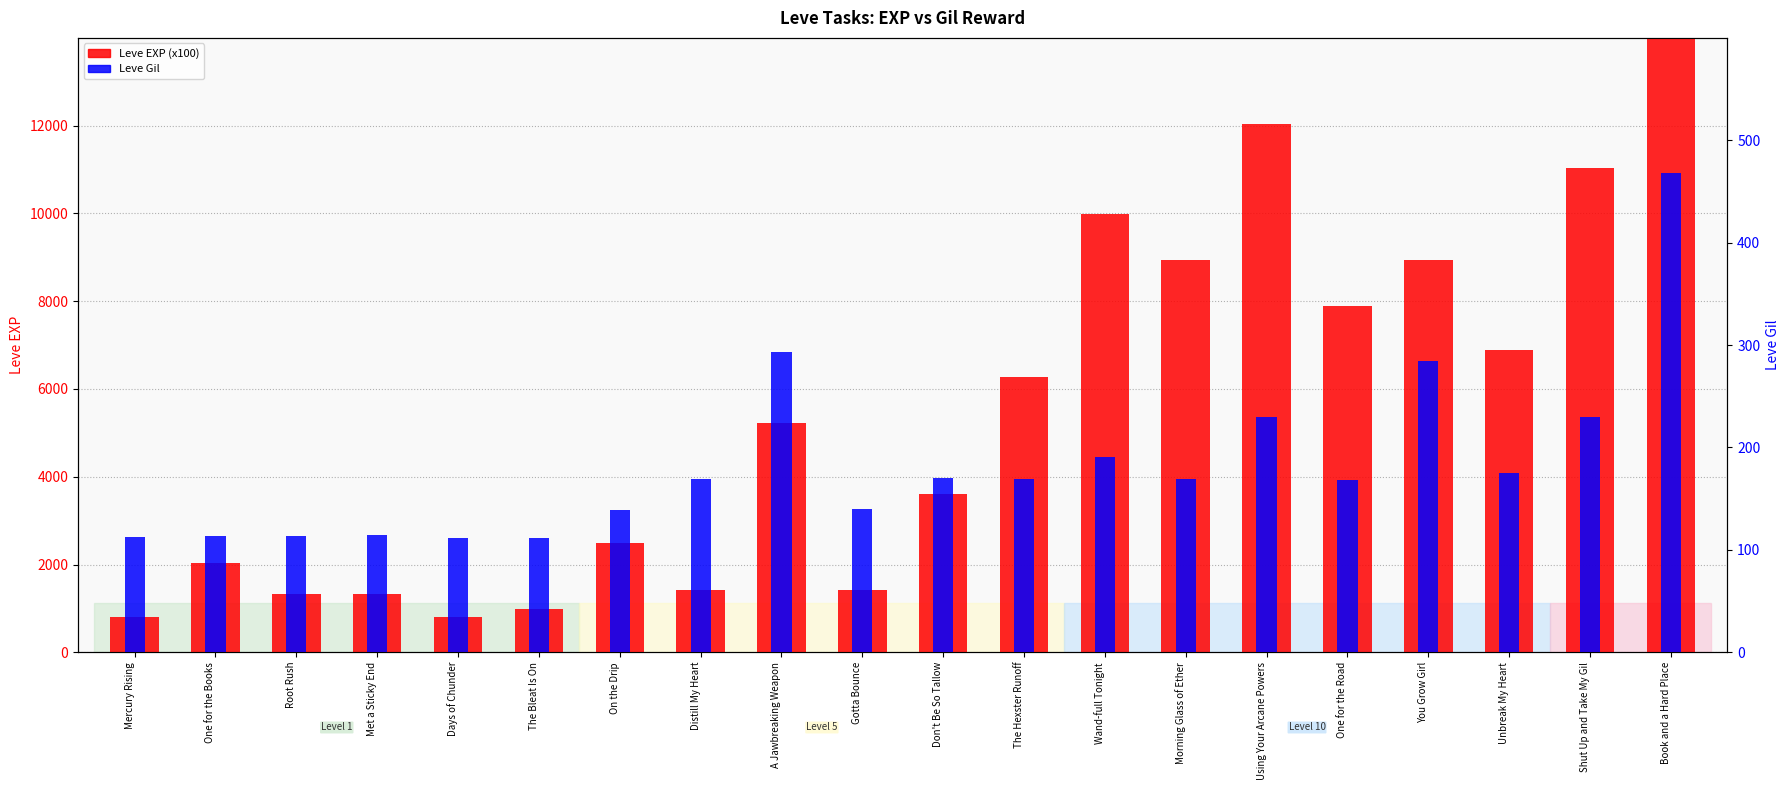

What is the average value of the Leve EXP (x100) series?

5809